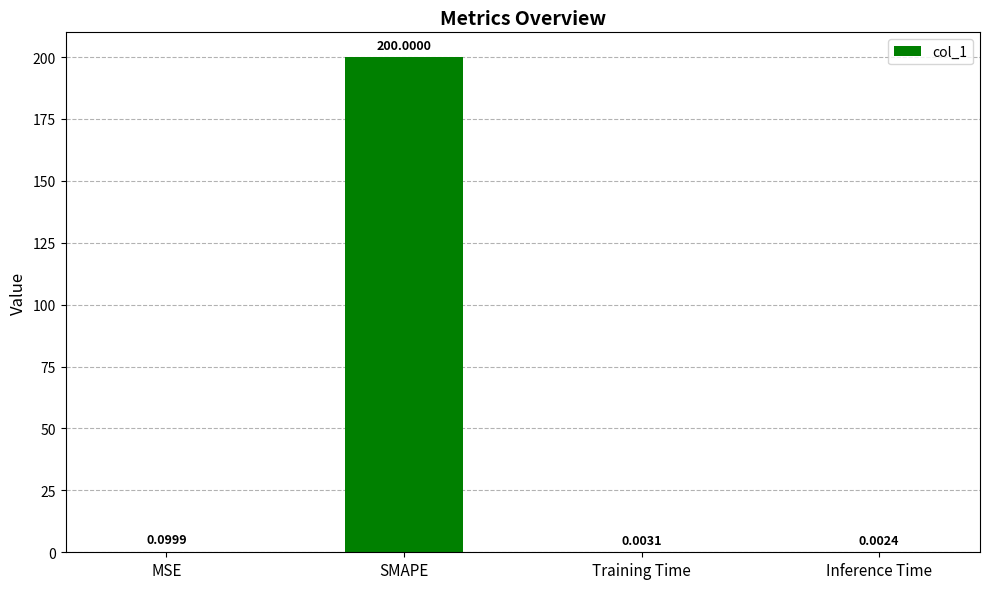

Are the bars horizontal?

No